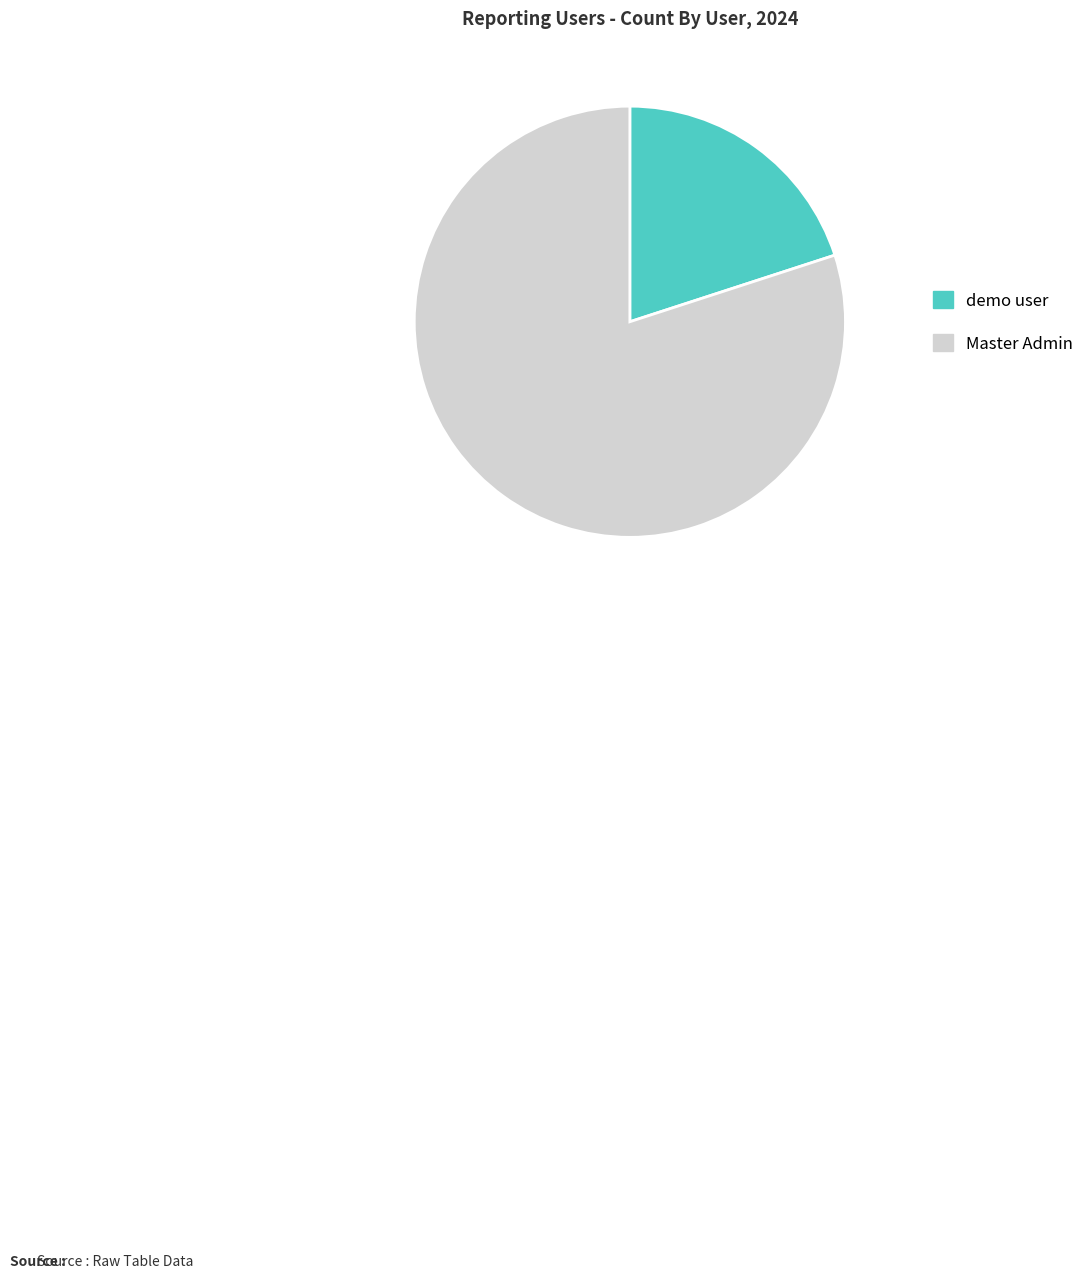

Combined, do Master Admin and demo user account for over 50%?

Yes